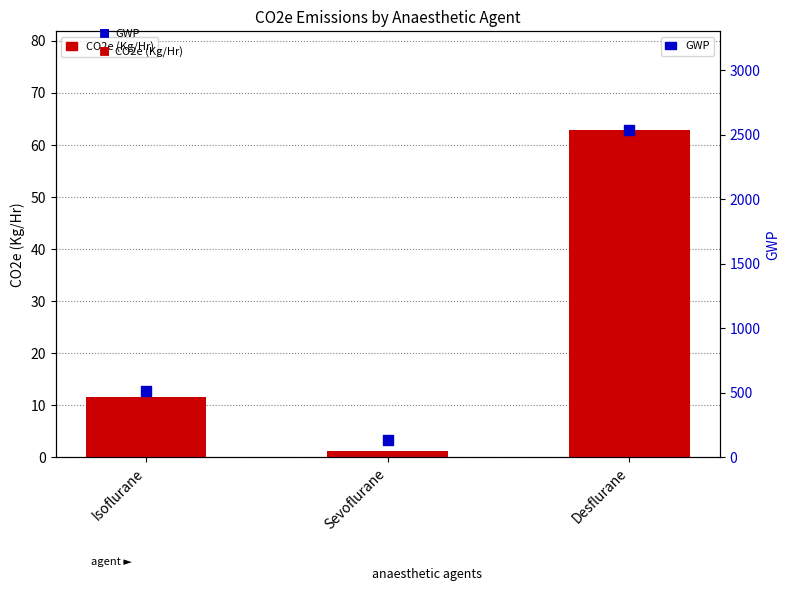

What are all the series names shown in the legend?

CO2e (Kg/Hr), GWP